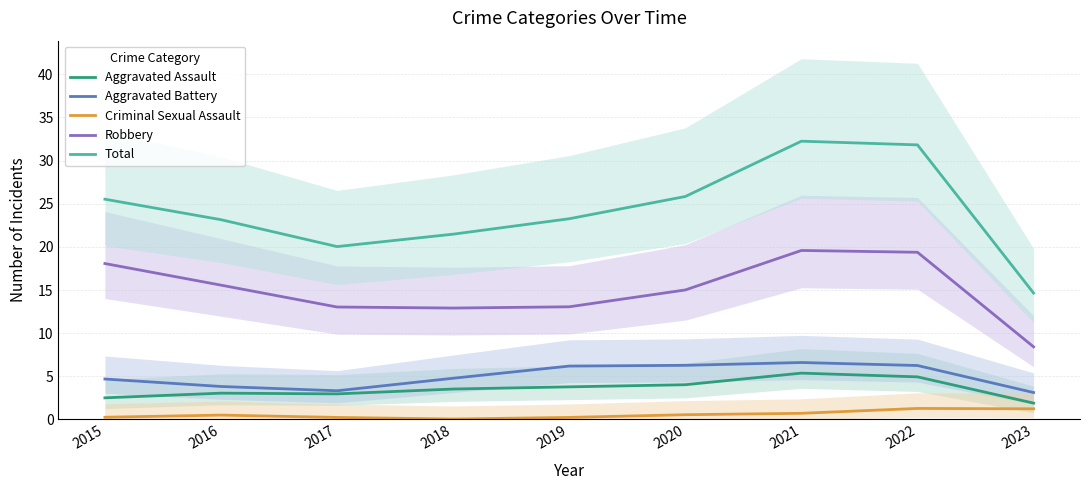

True or false: Aggravated Battery has a value of 10.4 at 2021.

False